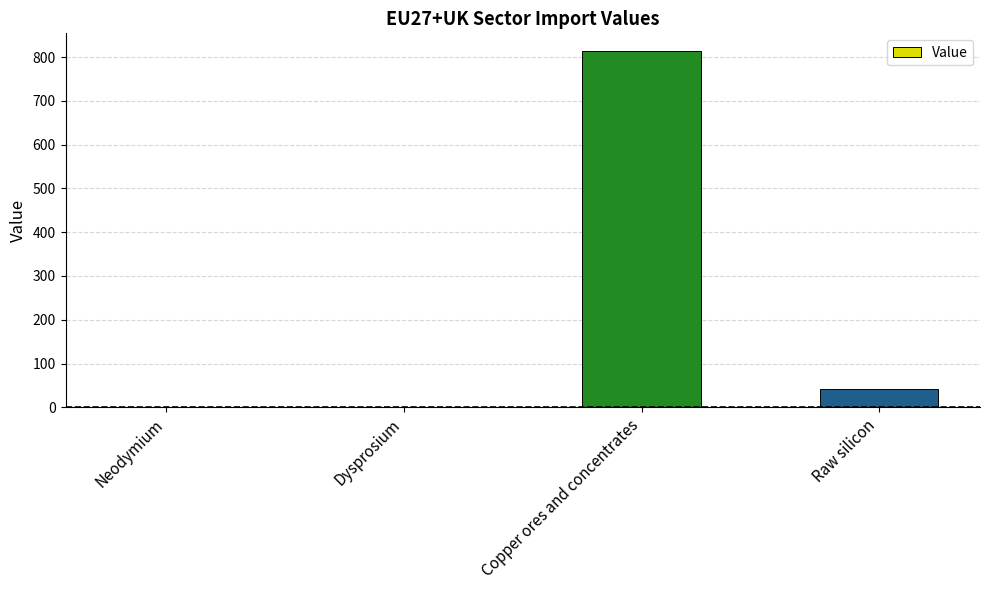

What is the greatest value displayed?

813.6